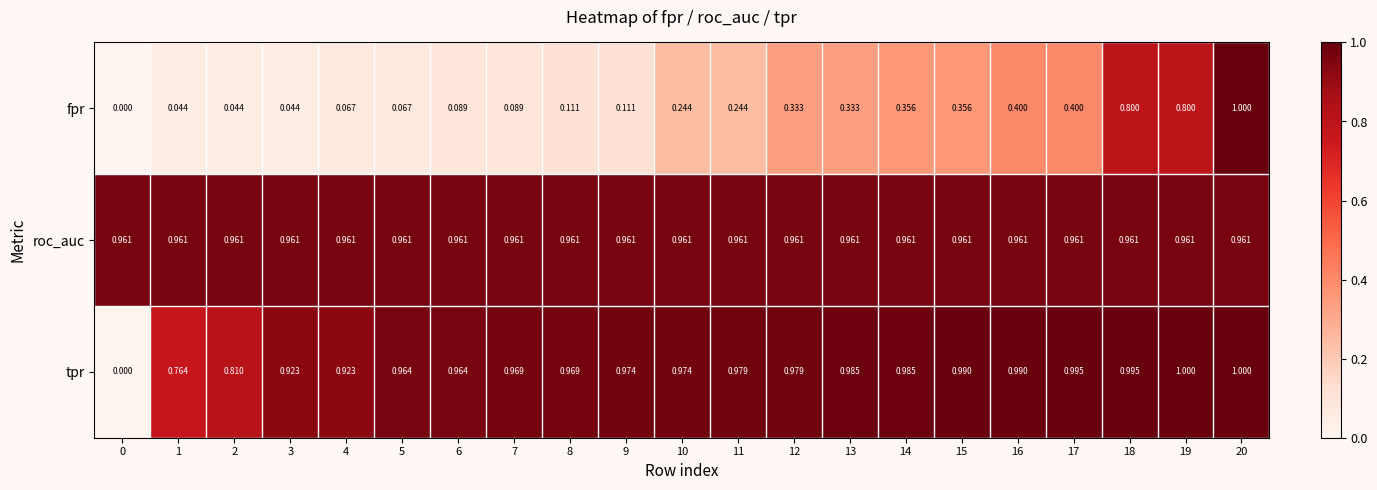

At how many categories does at least one series exceed 0?

21